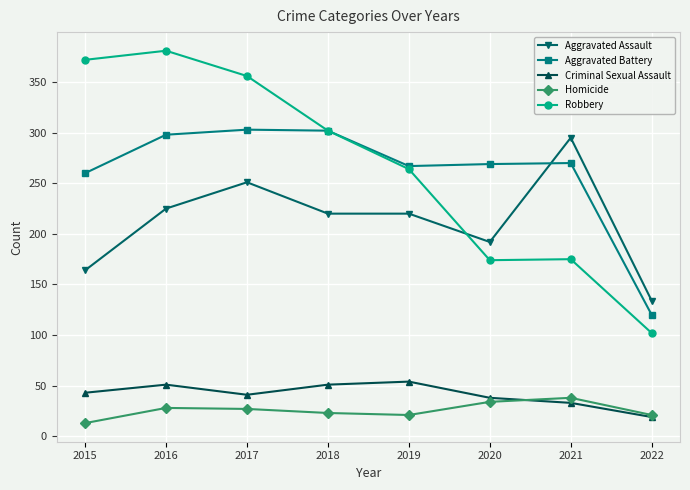

At which label does Homicide first exceed 27?

2016